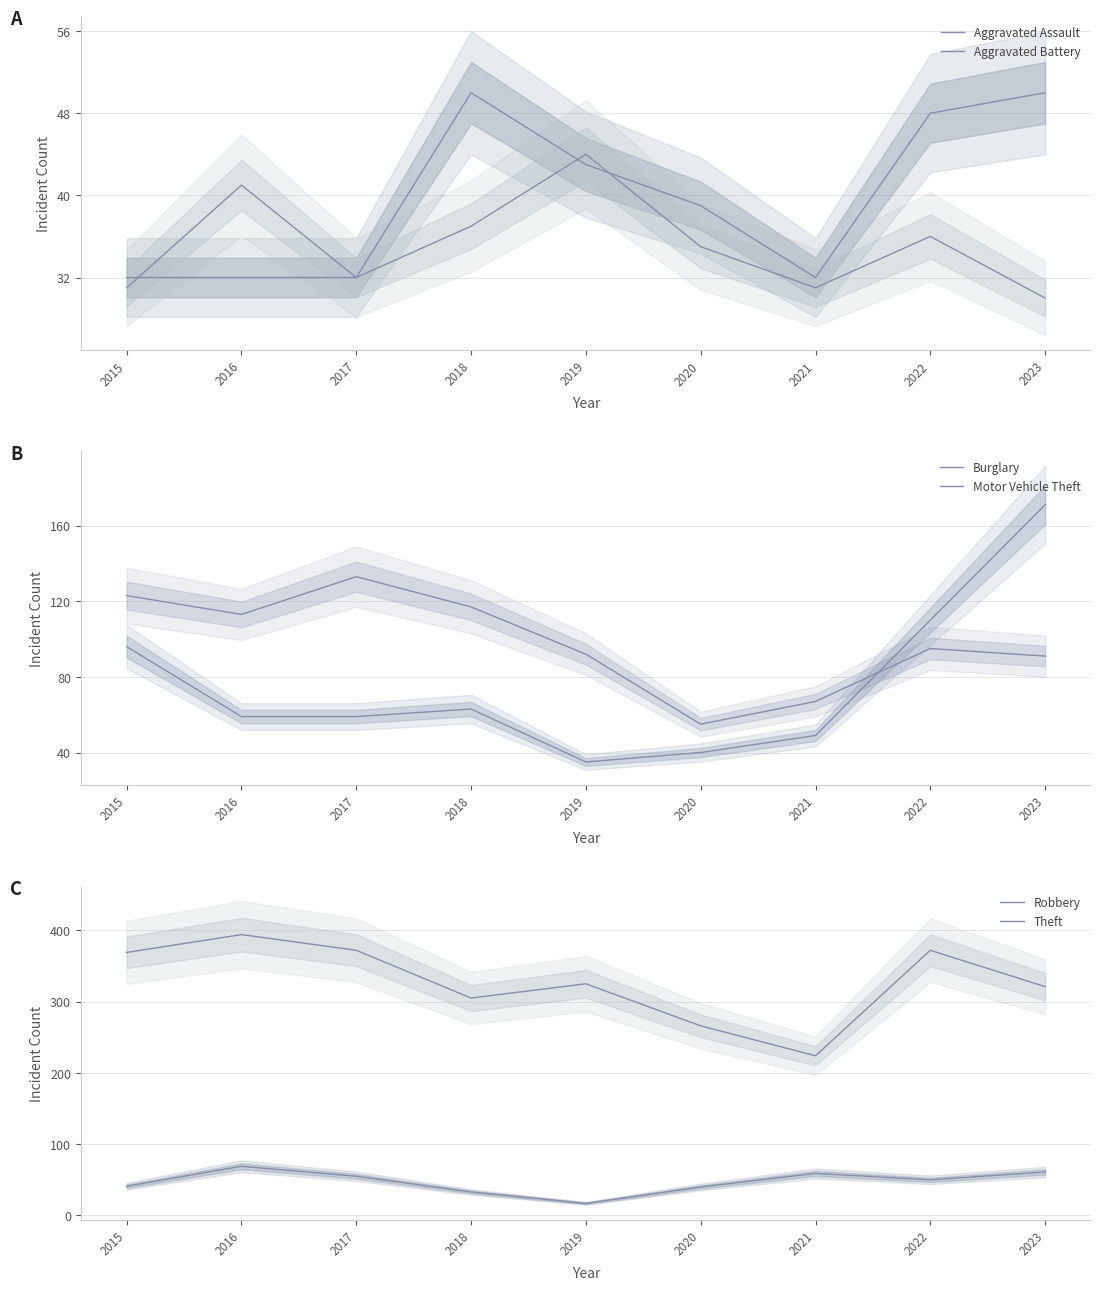

After their last crossing, which series has the higher values: Motor Vehicle Theft or Aggravated Assault?

Motor Vehicle Theft